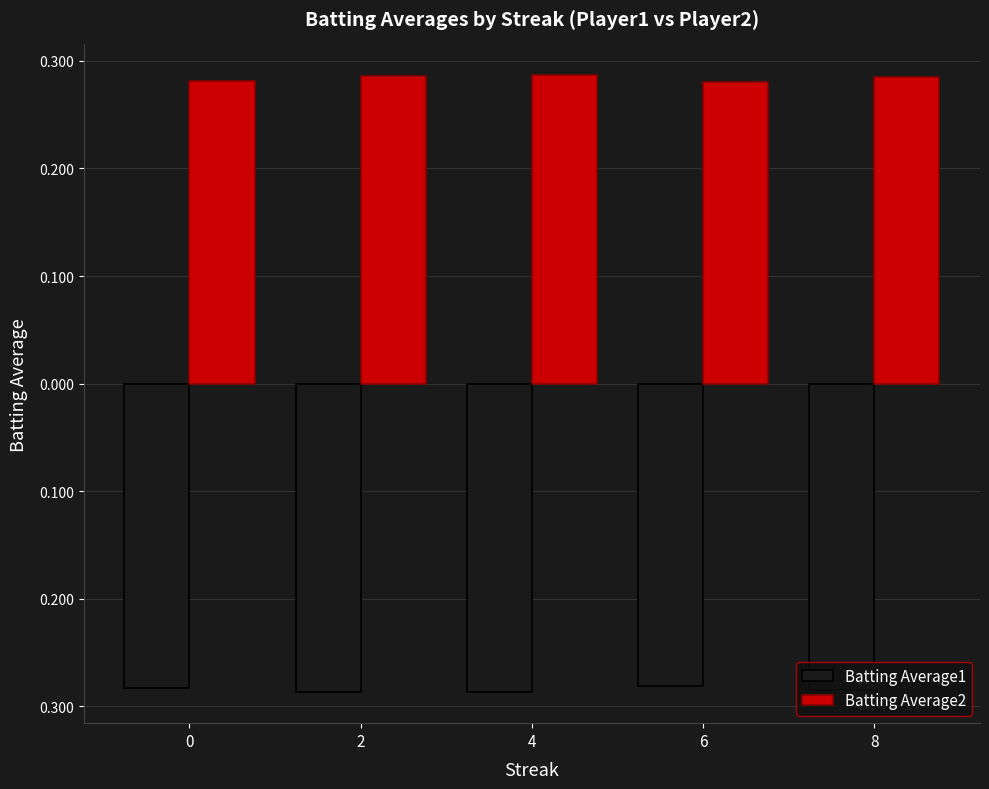

Is the value of Batting Average2 at 2 greater than the value of Batting Average1 at 4?

Yes